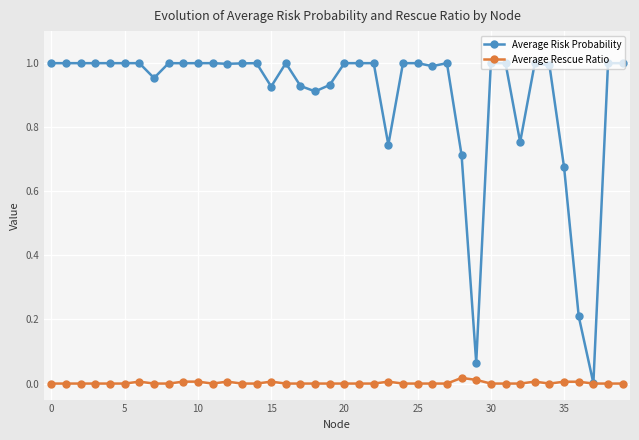

True or false: Average Rescue Ratio has more than 0 interior local peaks.

True